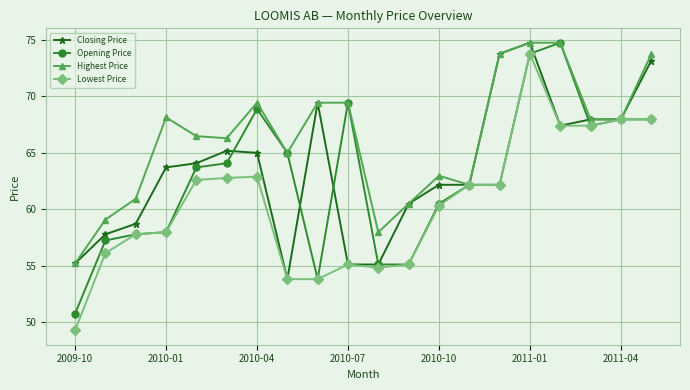

Does the chart display data point markers on the line(s)?

Yes